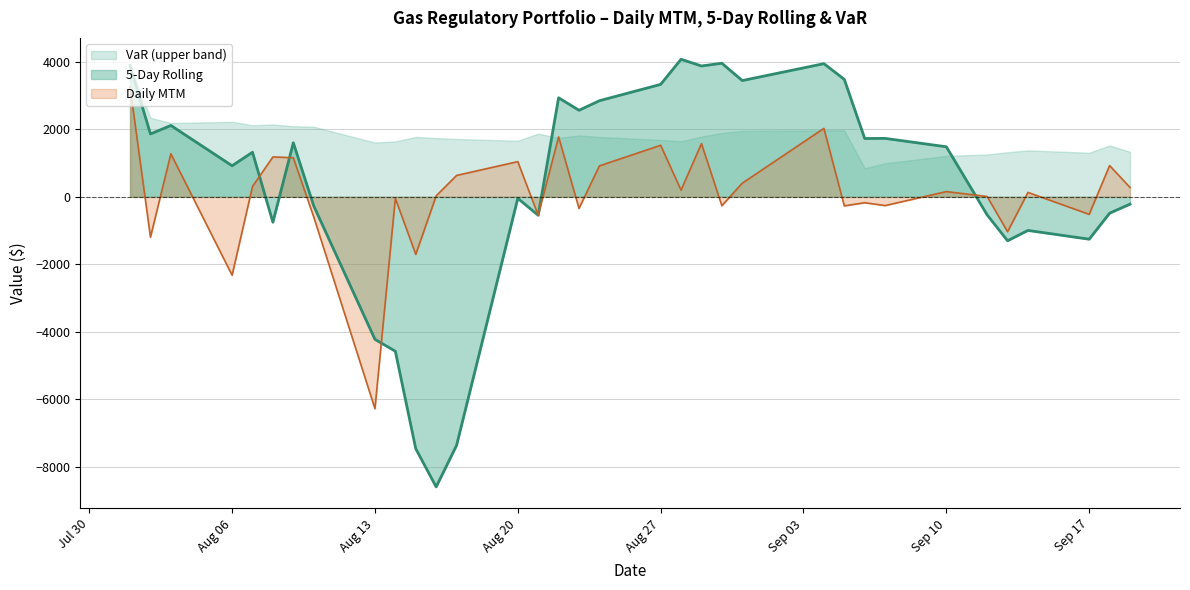

True or false: Daily MTM and 5-Day Rolling intersect in this chart.

True